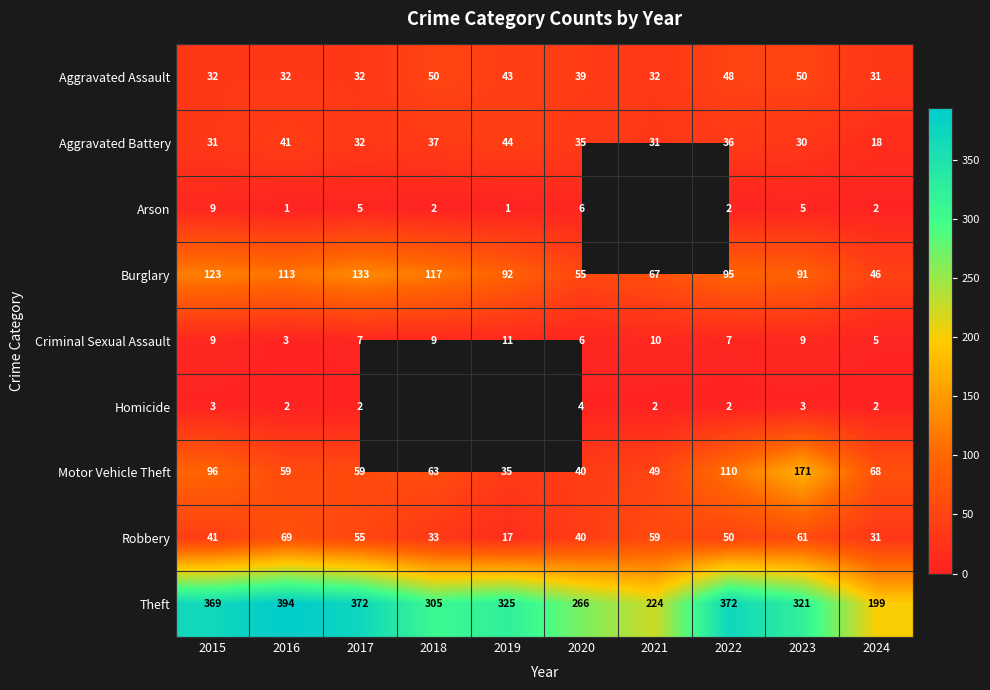

Rank the categories by Robbery value from lowest to highest.

2019, 2024, 2018, 2020, 2015, 2022, 2017, 2021, 2023, 2016